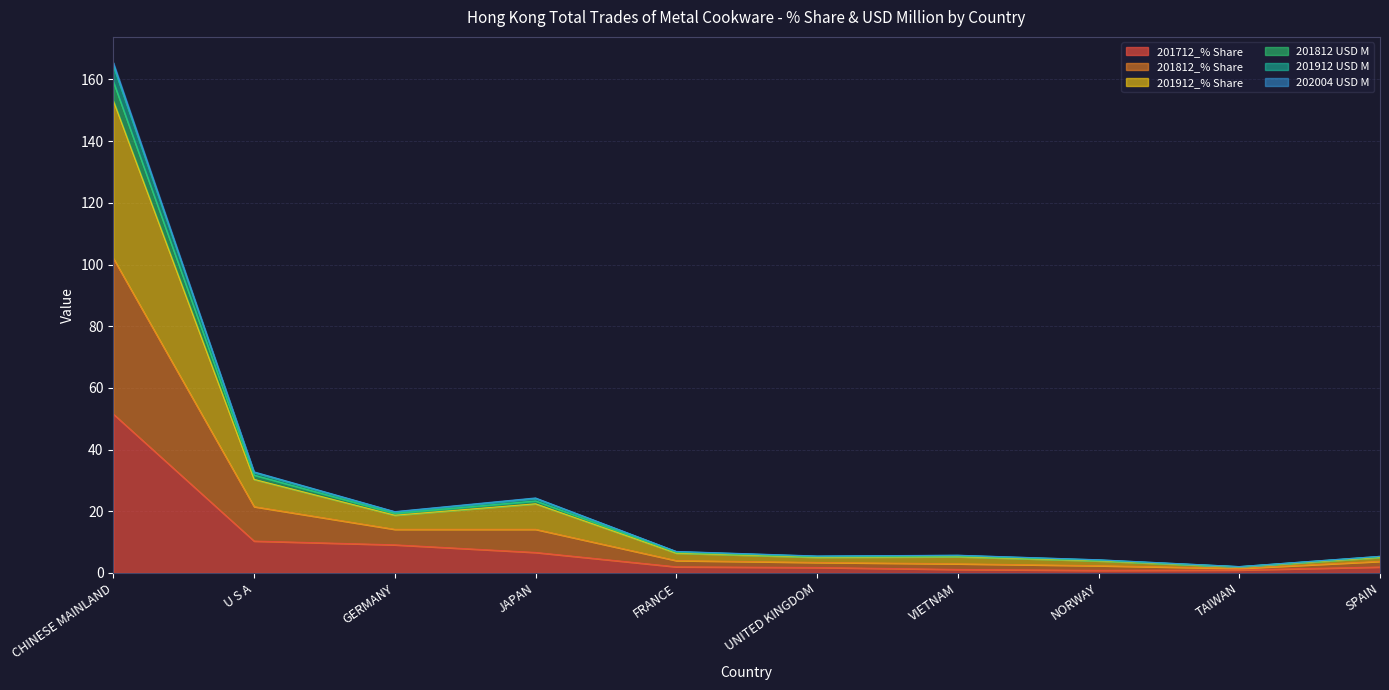

True or false: 201912 USD M has more than 2 interior local peaks.

False